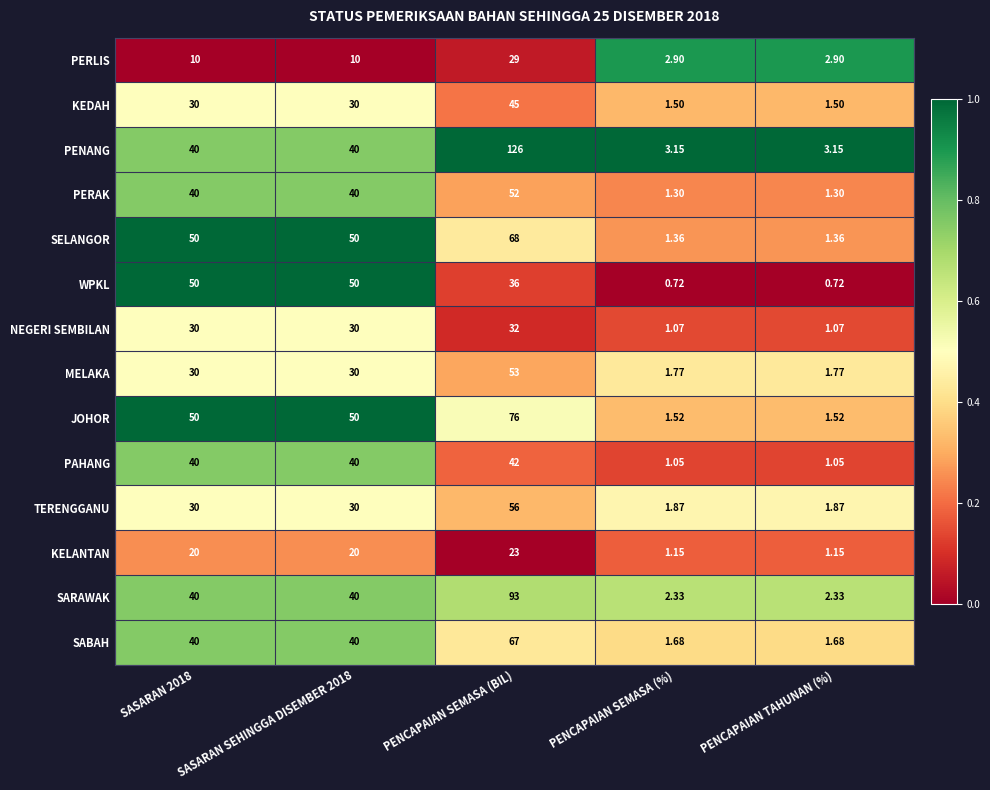

What is the spread (max minus min) of values at PENCAPAIAN SEMASA (BIL)?

103.0